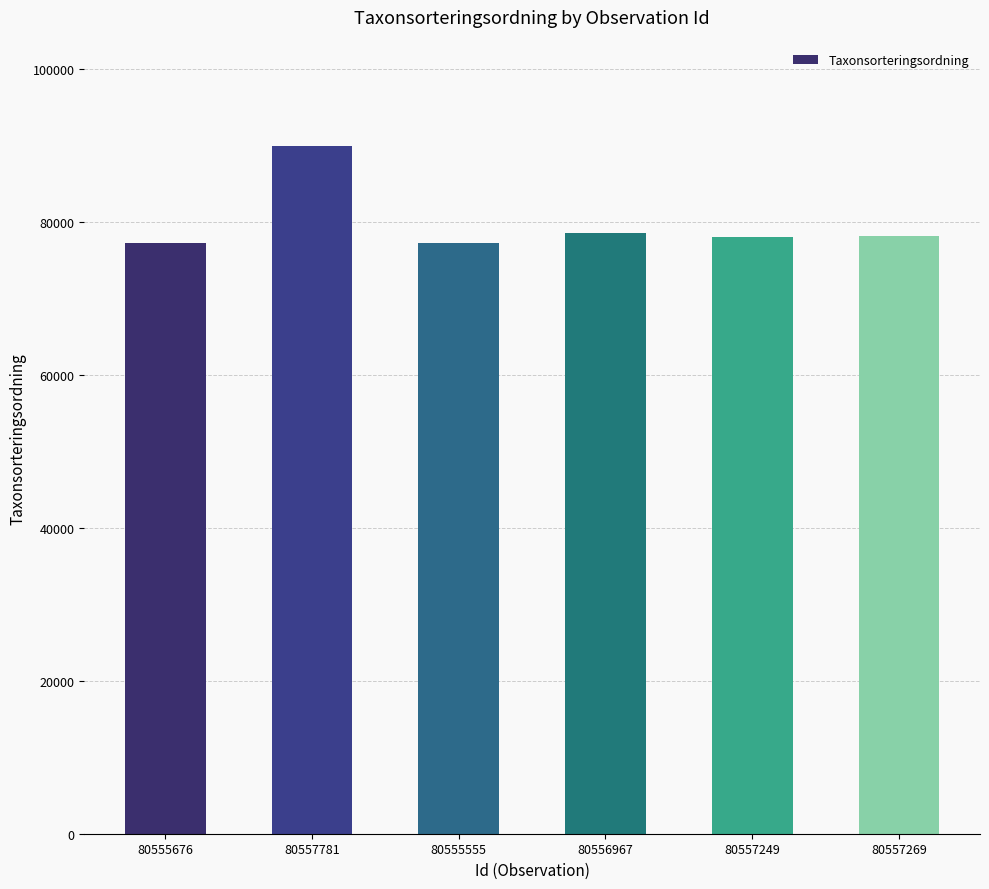

What is the change in value from 80555555 to 80557269?

+921